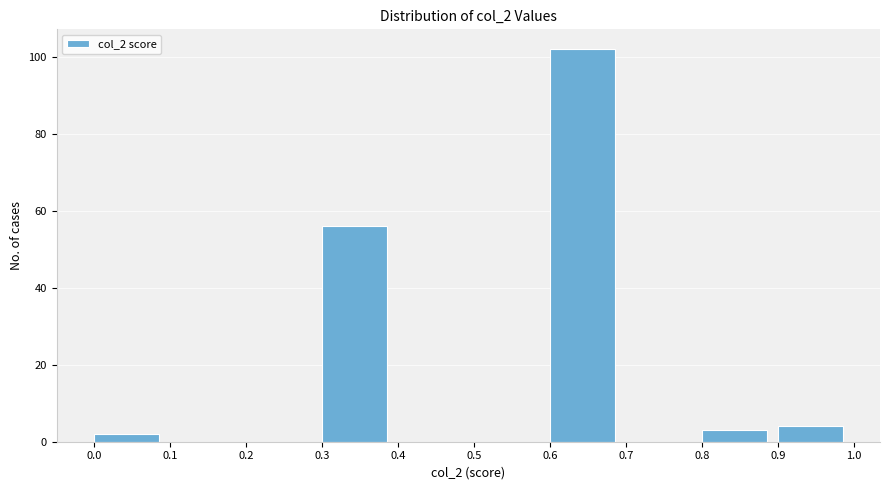

Reading left to right, transcribe this chart: for each bar, give the range it covers on the x-axis and its height. The values are not printed on the chart, so give them approximately, as read against the axis.

0.0 to 0.1: 2
0.1 to 0.2: 0
0.2 to 0.3: 0
0.3 to 0.4: 56
0.4 to 0.5: 0
0.5 to 0.6: 0
0.6 to 0.7: 102
0.7 to 0.8: 0
0.8 to 0.9: 4
0.9 to 1.0: 4